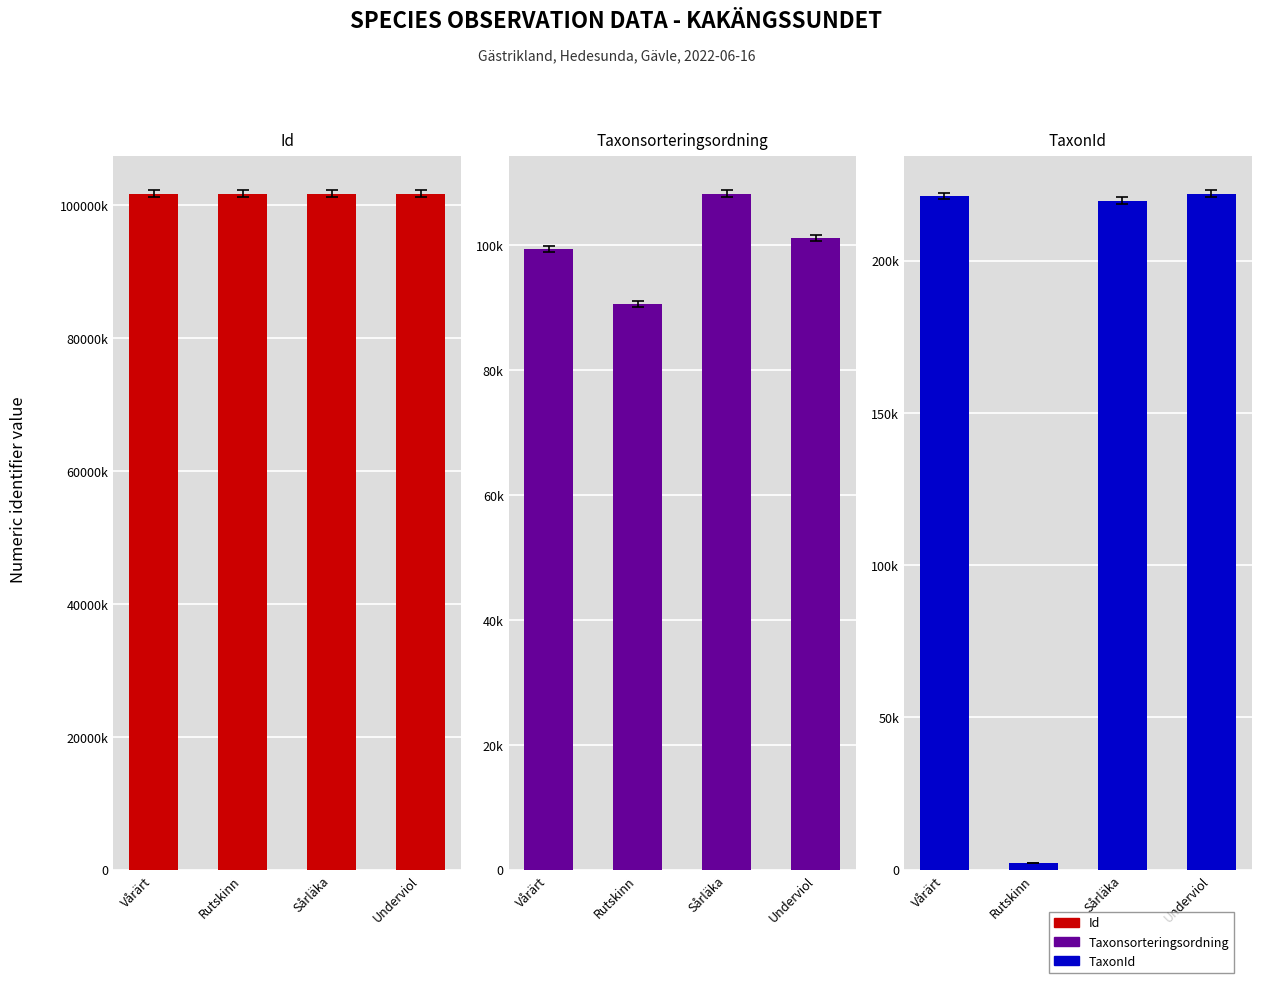

At how many categories does at least one series exceed 22456197?

4